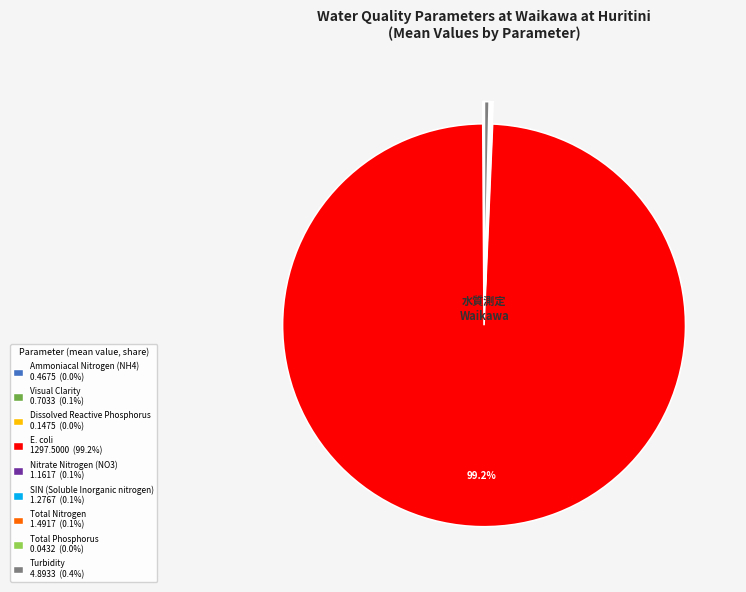

Which category has the biggest portion of the pie?

E. coli